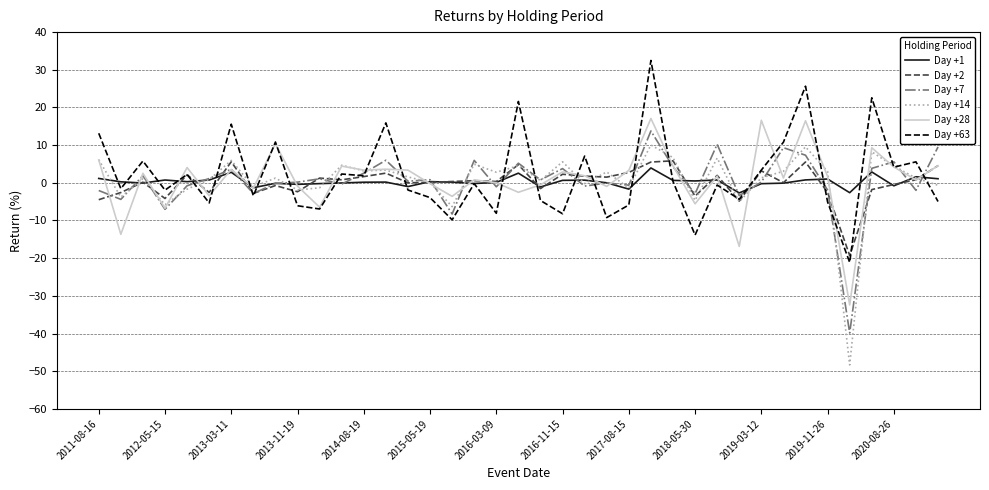

Which series has the widest spread of values?

Day +14